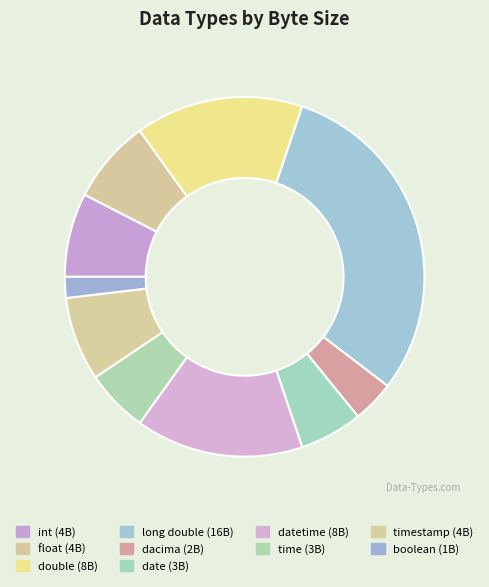

Count the number of slices in the pie.

10